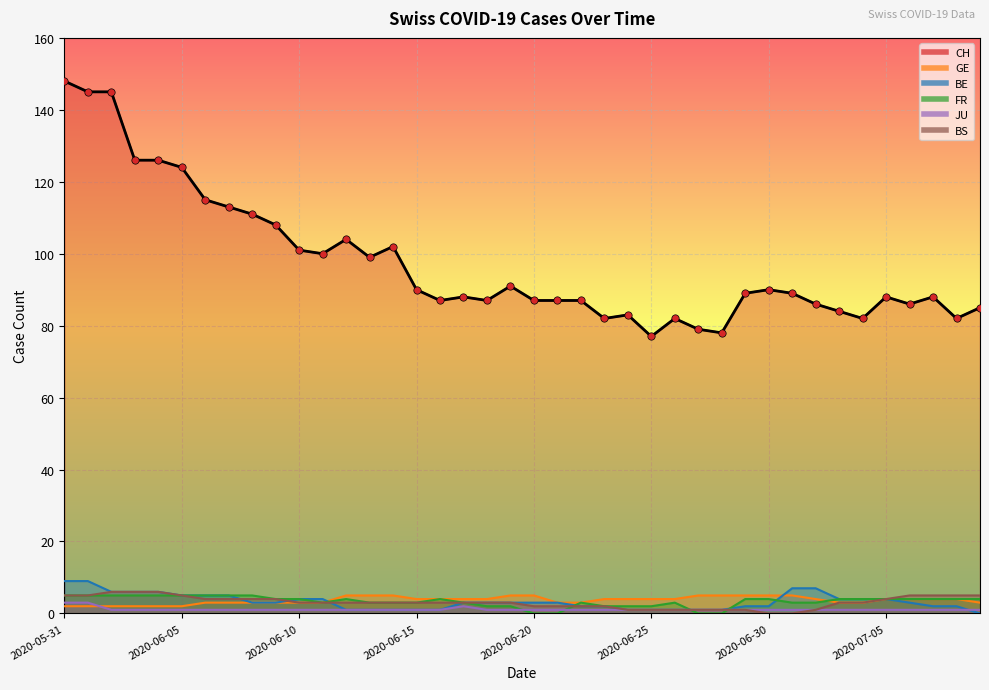

Is the value of FR at 2020-05-31 greater than the value of GE at 2020-06-23?

Yes